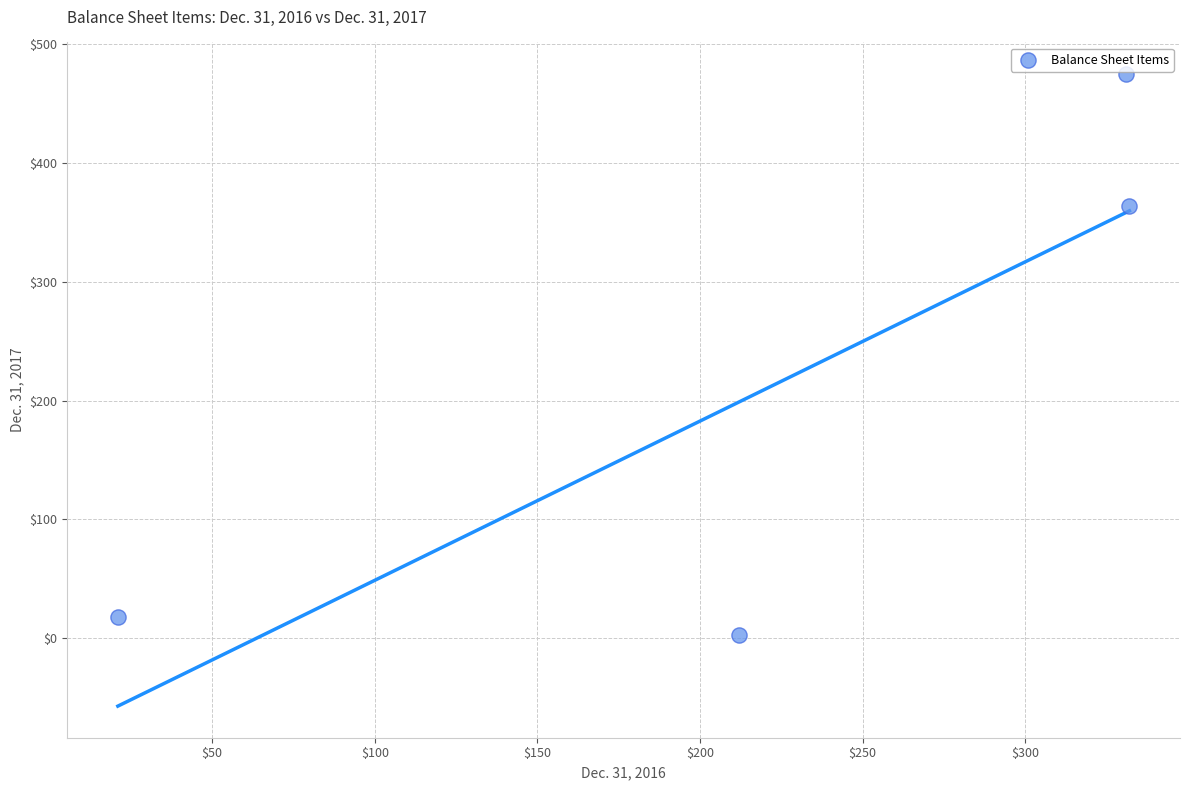

What is the range of Y values (max minus min)?

472